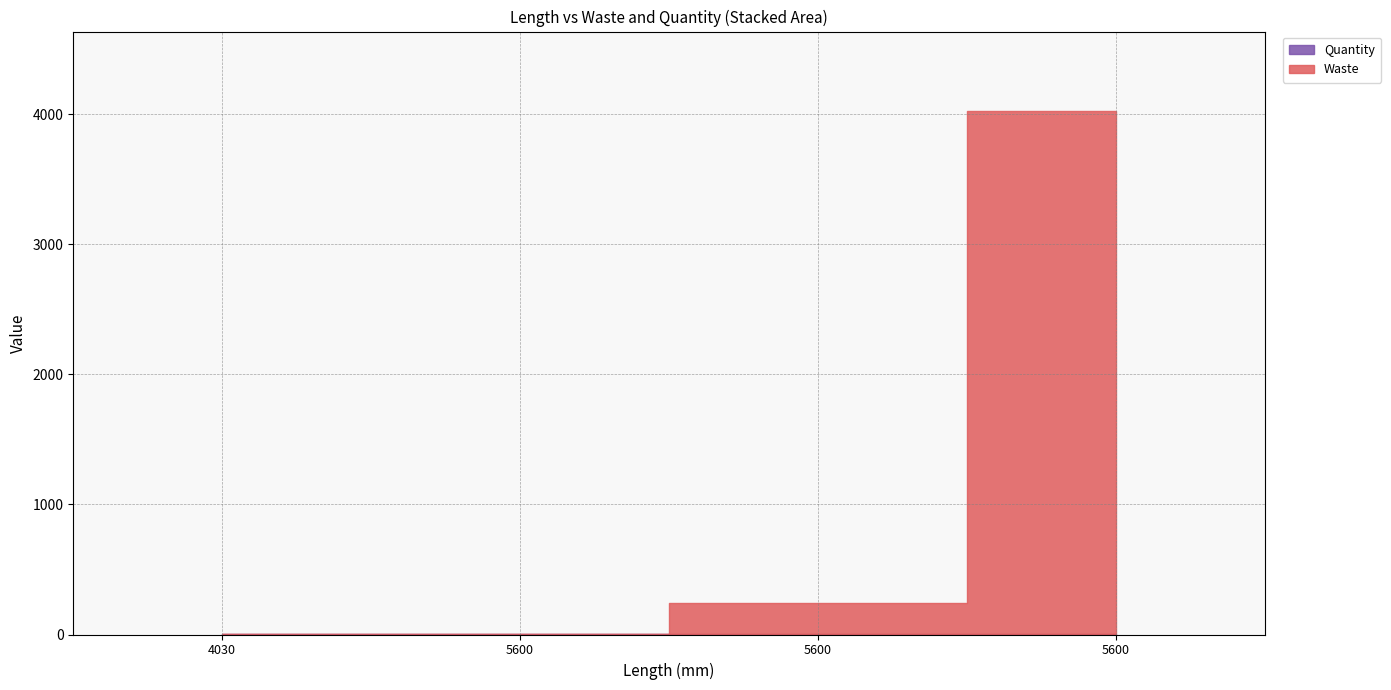

List the labels in order of Waste value, largest first.

5600, 5600, 4030, 5600